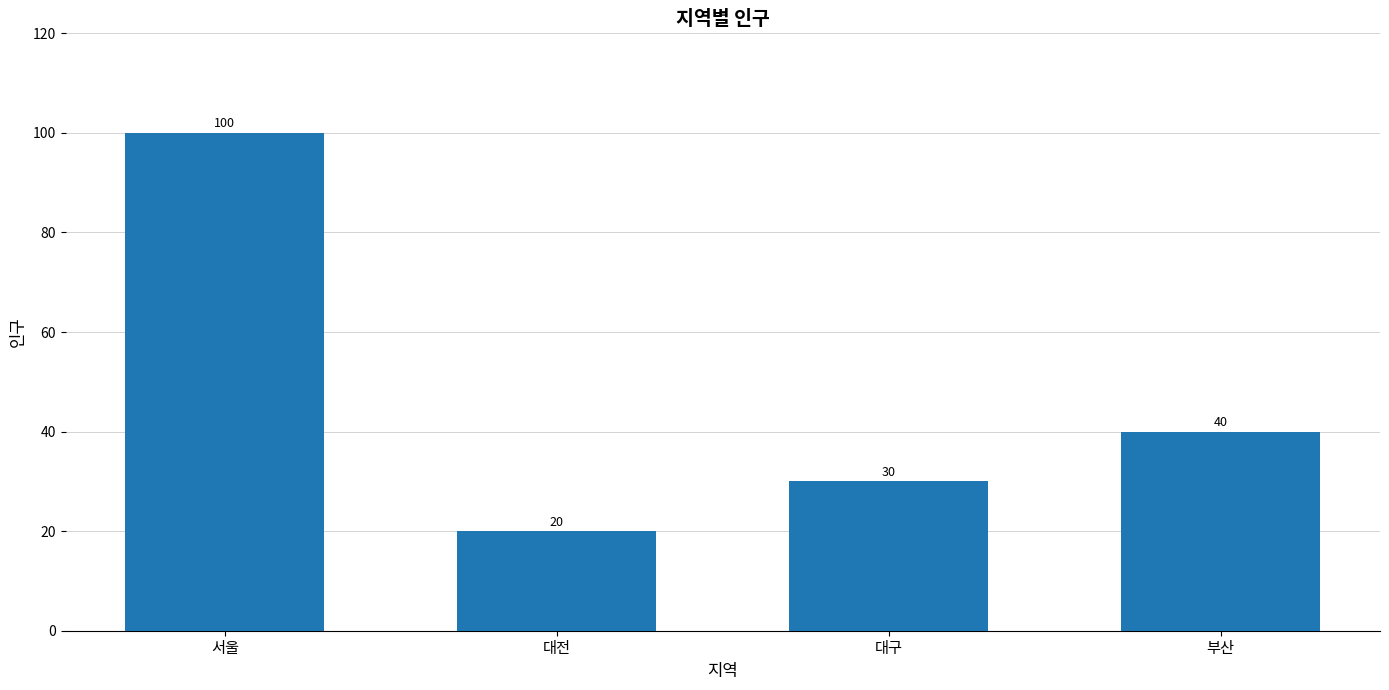

What is the approximate value at 서울?

100